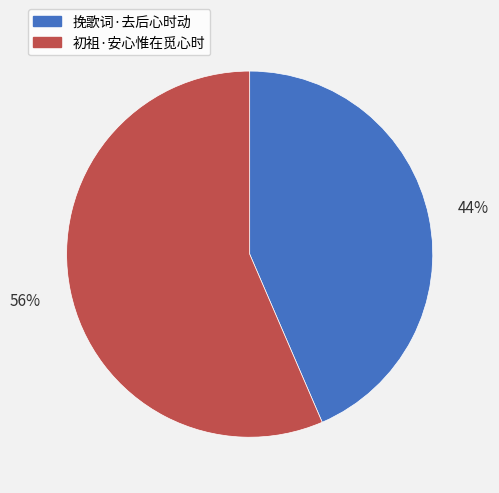

To the nearest percent, what percentage of the pie is 挽歌词·去后心时动?

44%